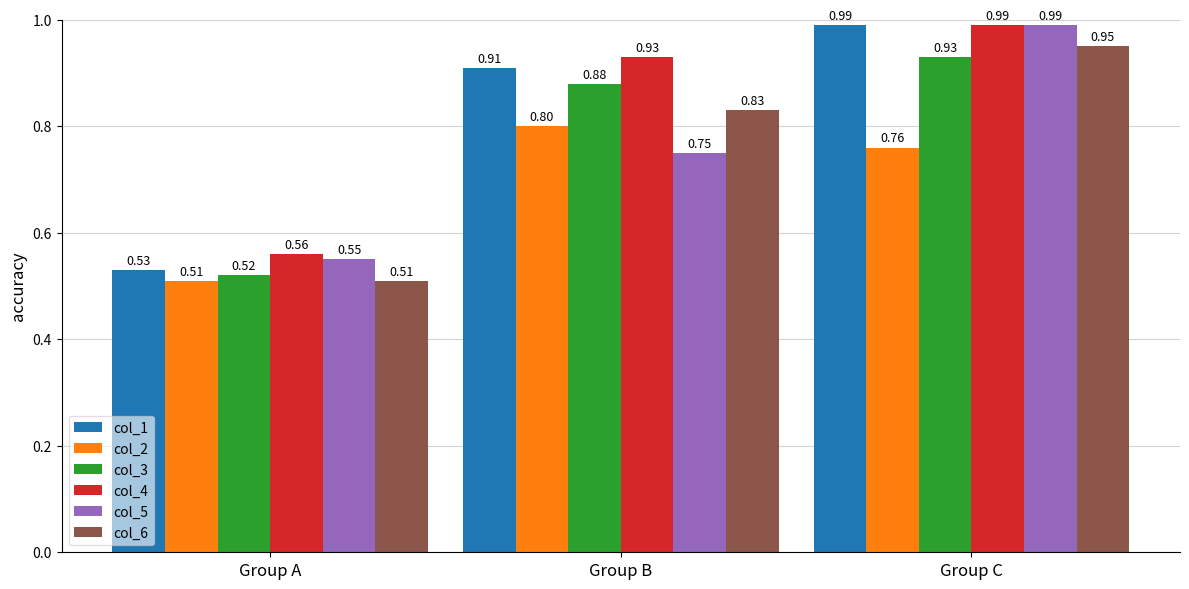

What is the total value across all series at Group C?

5.6